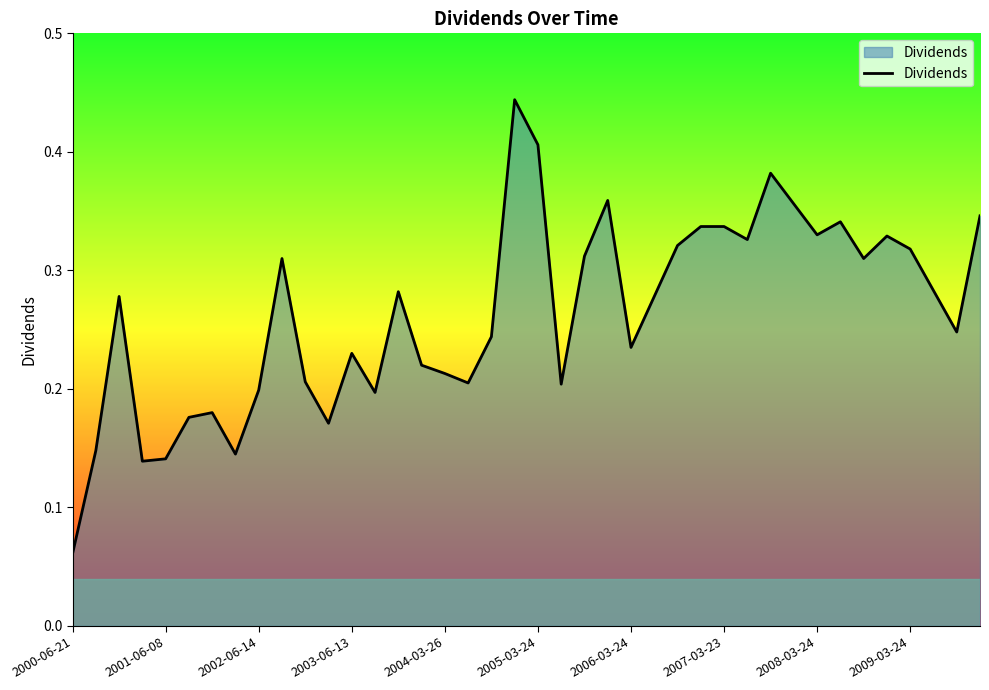

What is the value of the 40th point from the left?

0.3